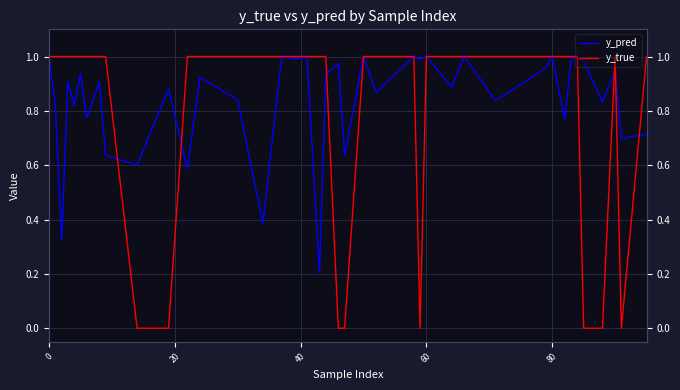

Rank the series by their average value, from highest to lowest.

y_pred, y_true